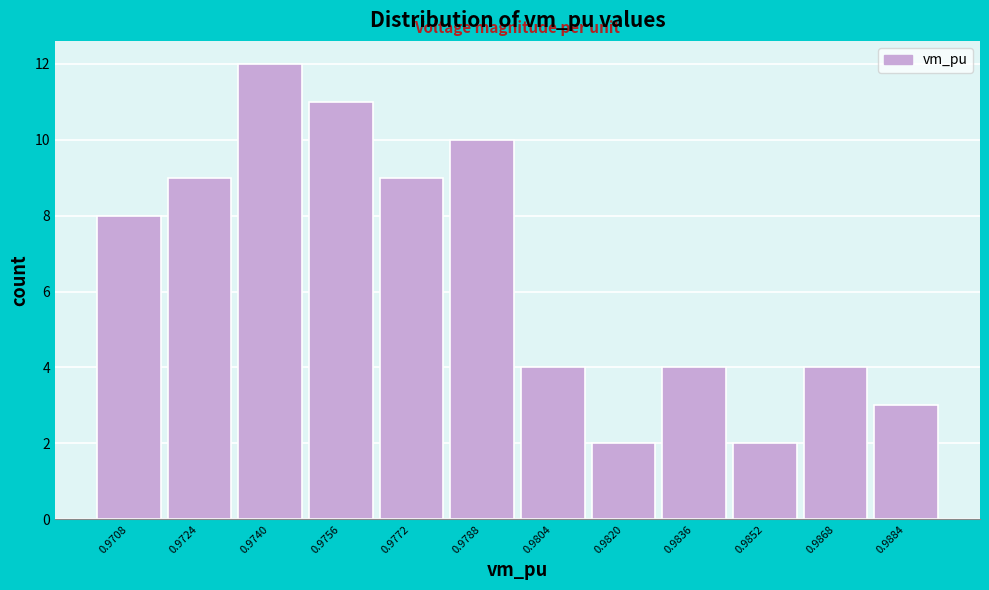

Reading left to right, list all the values displayed in this chart.

8	9	12	11	9	10	4	2	4	2	4	3